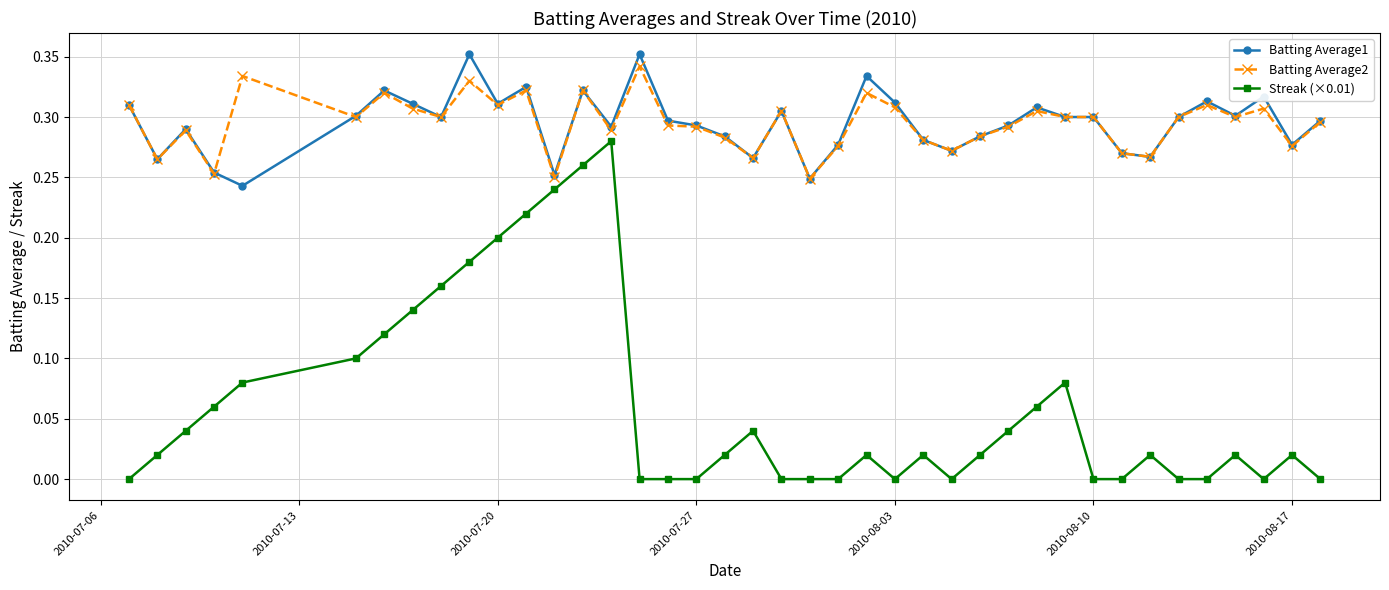

True or false: Batting Average1 has more than 0 points higher than both neighbors.

True